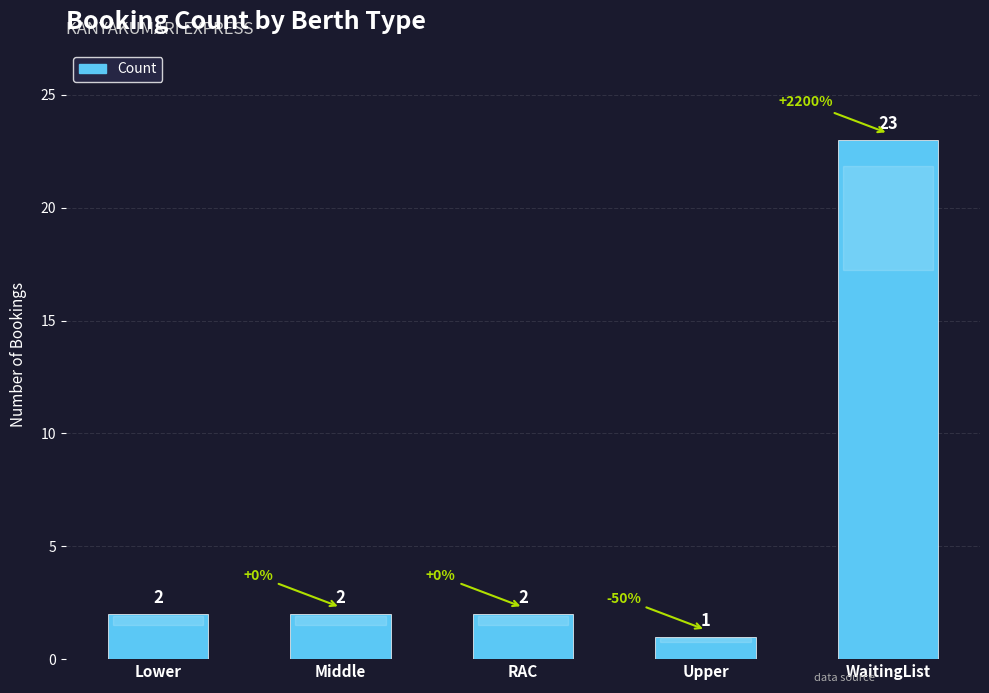

Approximately how many times larger is the value at WaitingList compared to Upper?

23.0